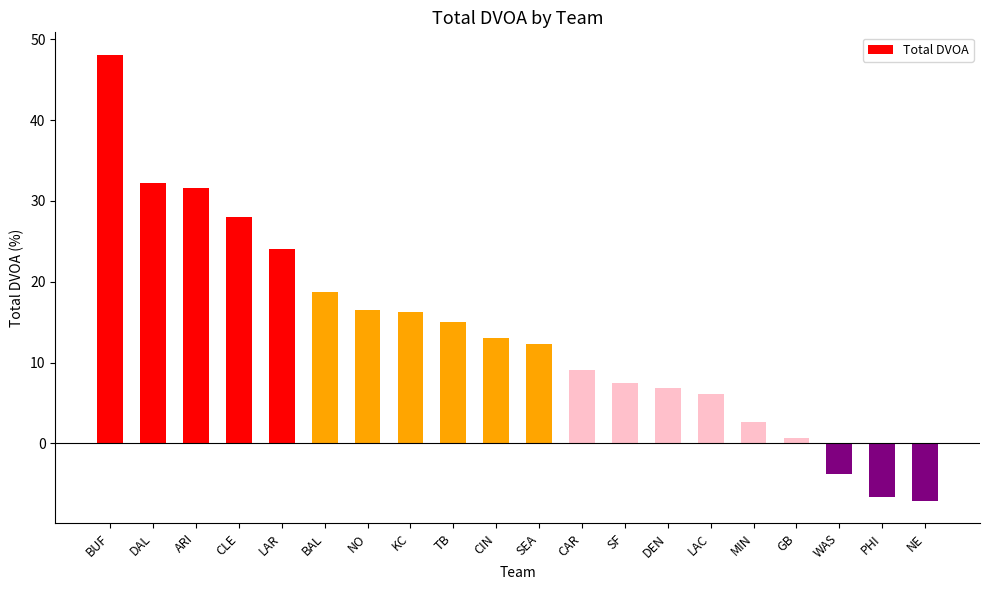

How many values are above zero?

17